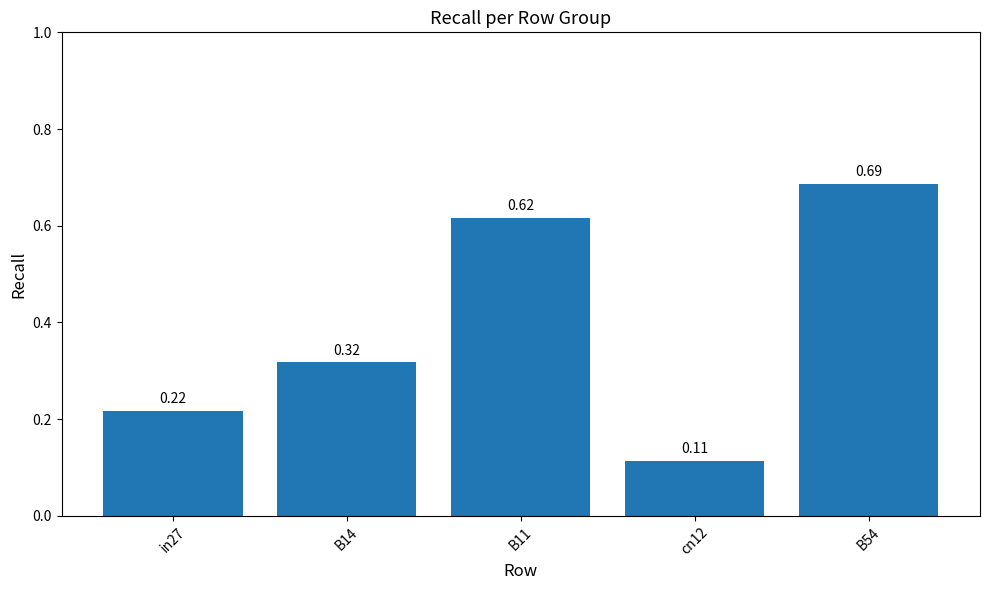

Rank the categories by value from lowest to highest.

cn12, in27, B14, B11, B54